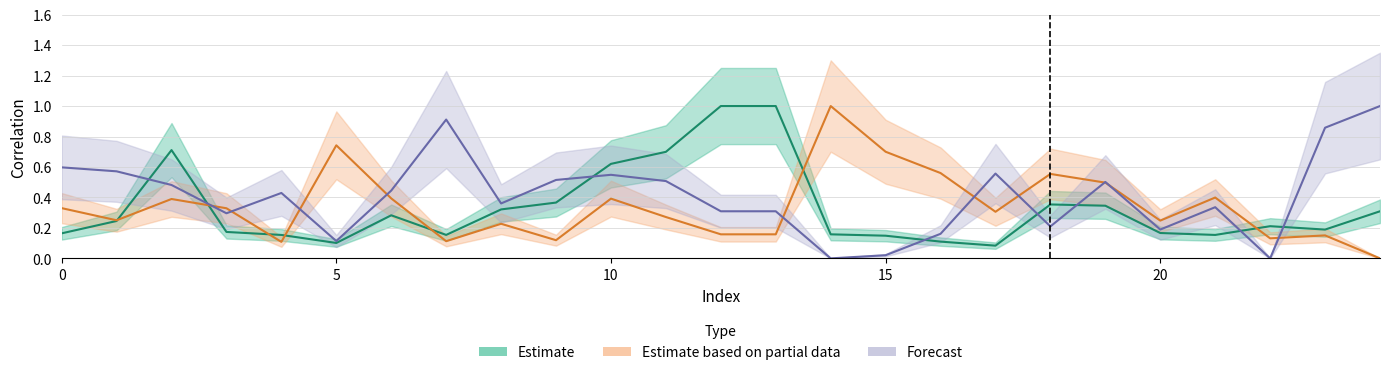

Reading right to left, list all the values displayed in this chart.

col_13: 0.3	0.2	0.2	0.2	0.2	0.3	0.4	0.1	0.1	0.1	0.2	1.0	1.0	0.7	0.6	0.4	0.3	0.2	0.3	0.1	0.2	0.2	0.7	0.2	0.2
col_14: 0.0	0.2	0.1	0.4	0.2	0.5	0.6	0.3	0.6	0.7	1.0	0.2	0.2	0.3	0.4	0.1	0.2	0.1	0.4	0.7	0.1	0.3	0.4	0.3	0.3
col_24: 1.0	0.9	0.0	0.3	0.2	0.5	0.2	0.6	0.2	0.0	0.0	0.3	0.3	0.5	0.5	0.5	0.4	0.9	0.4	0.1	0.4	0.3	0.5	0.6	0.6